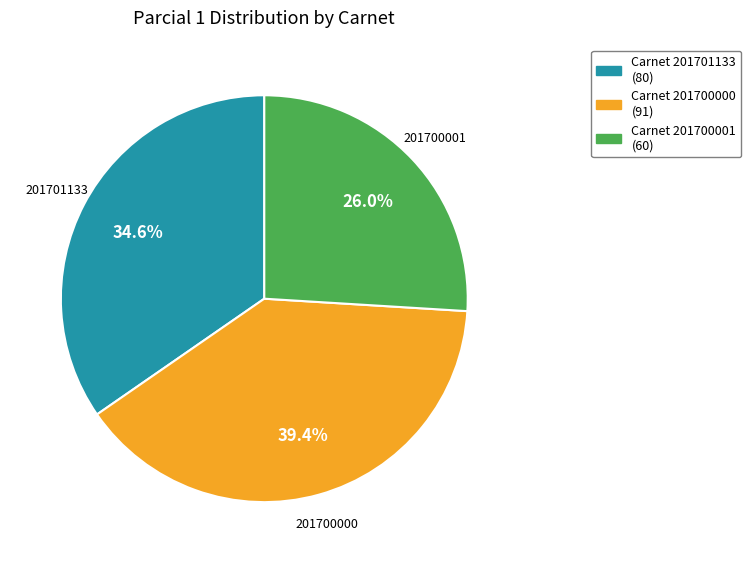

Does any single category account for the majority?

No